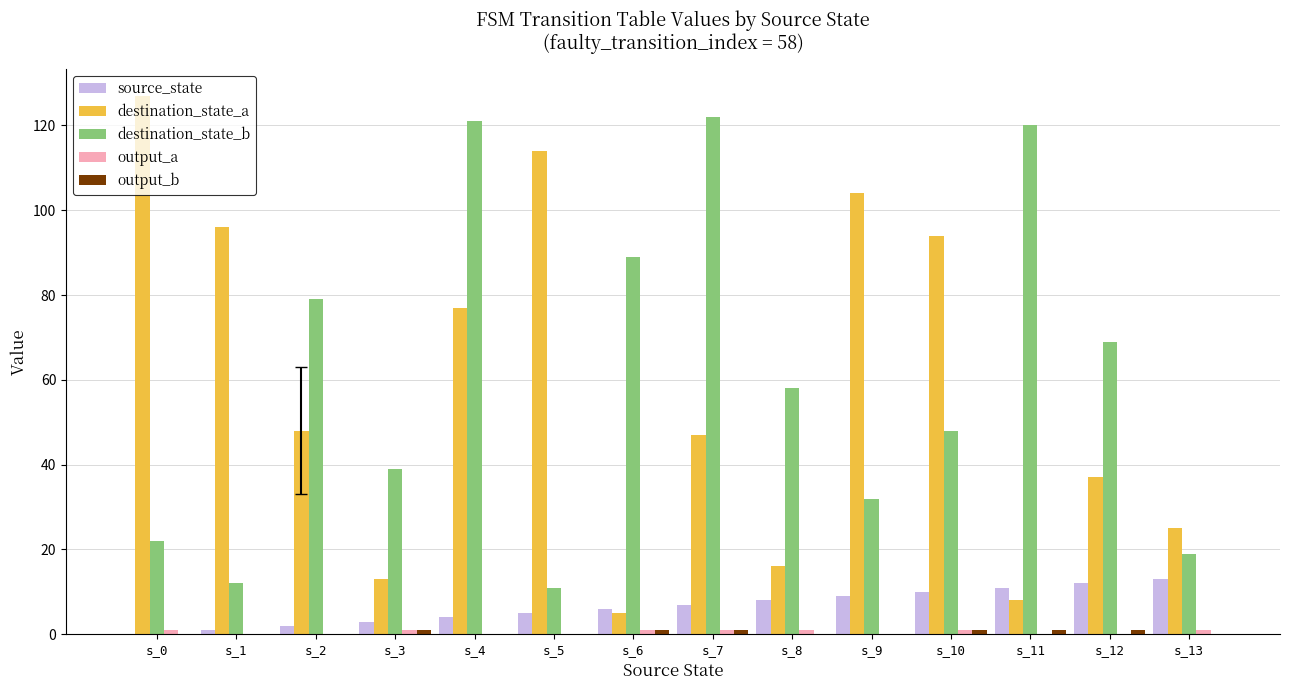

At which category is the sum across all series the highest?

s_4